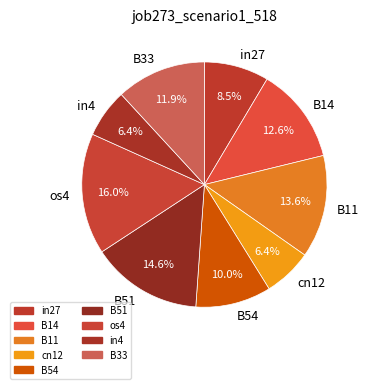

Which has a higher value, B14 or os4?

os4